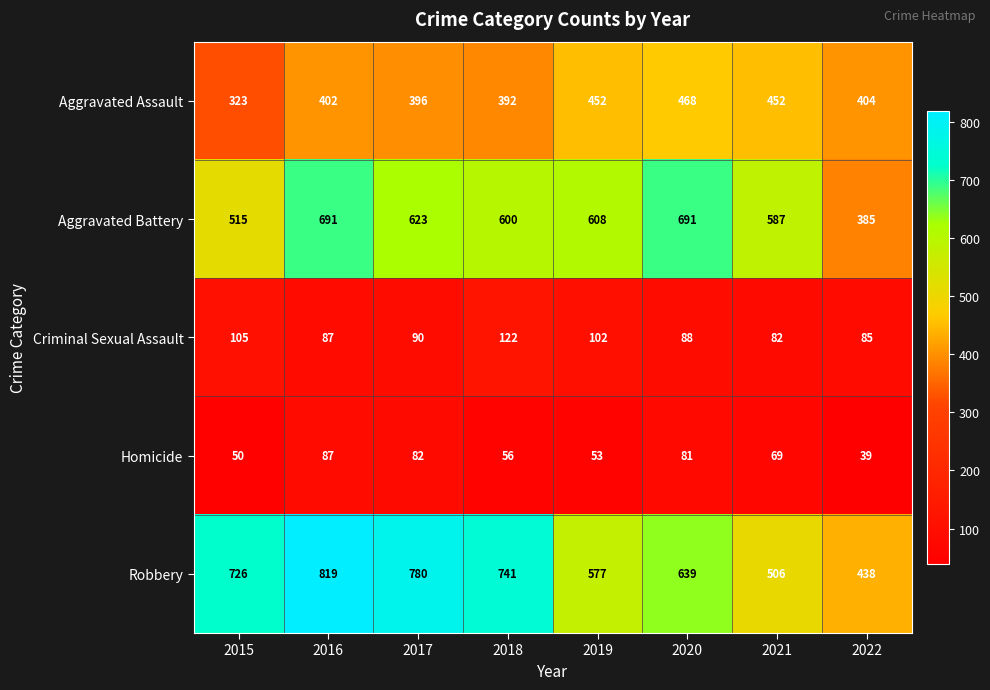

True or false: Aggravated Battery has a value of 1241 at 2020.

False